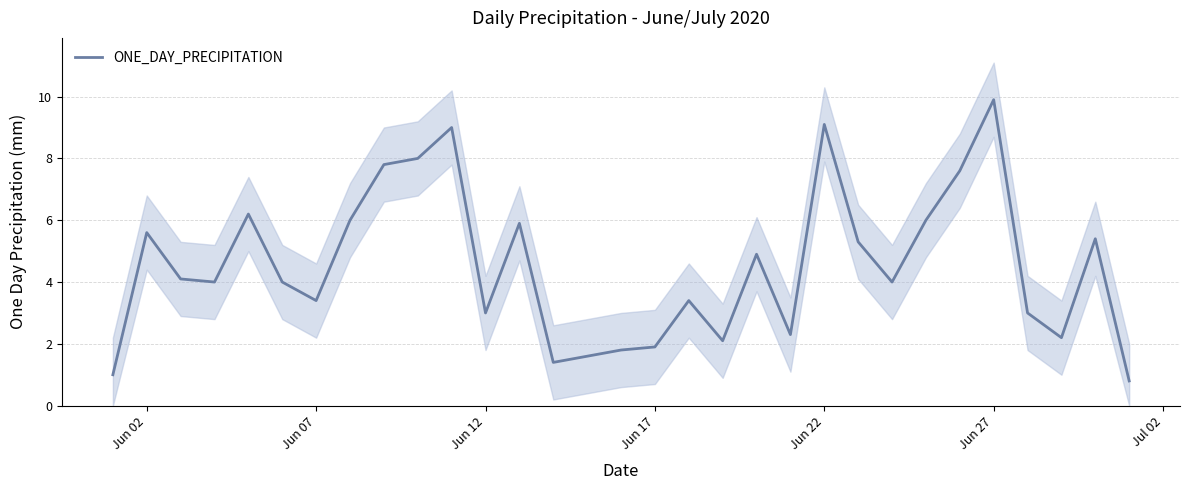

How many values are below 4?

13